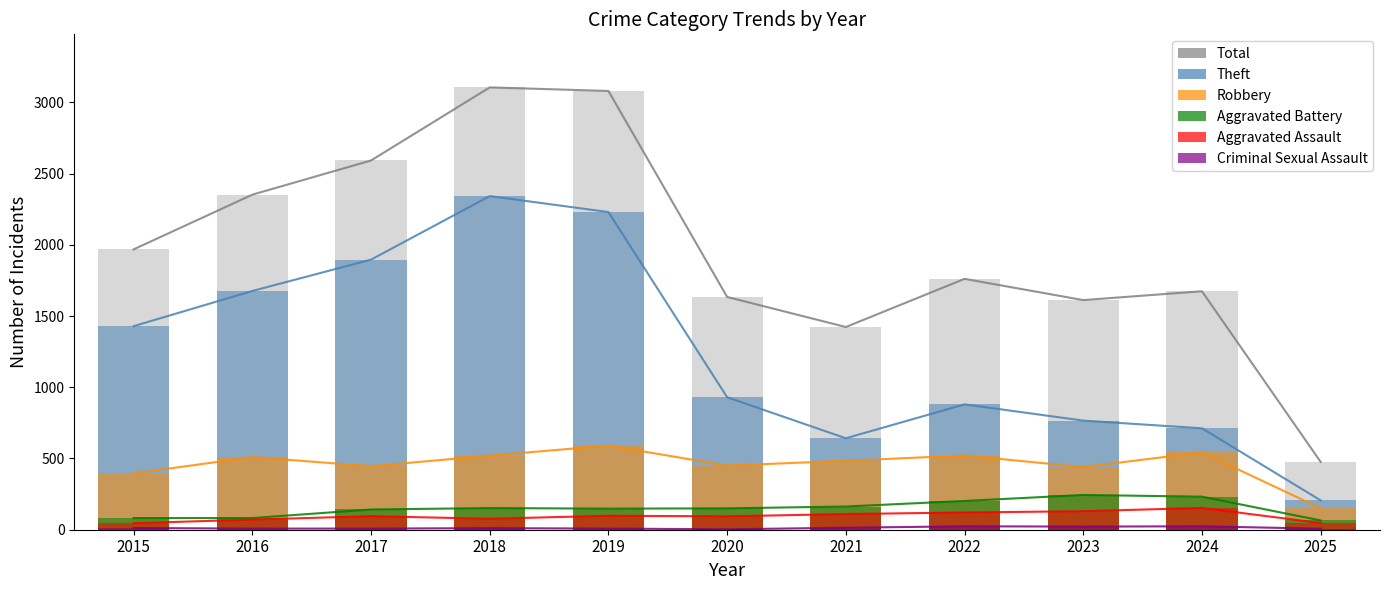

At which label does Aggravated Battery reach its peak?

2023